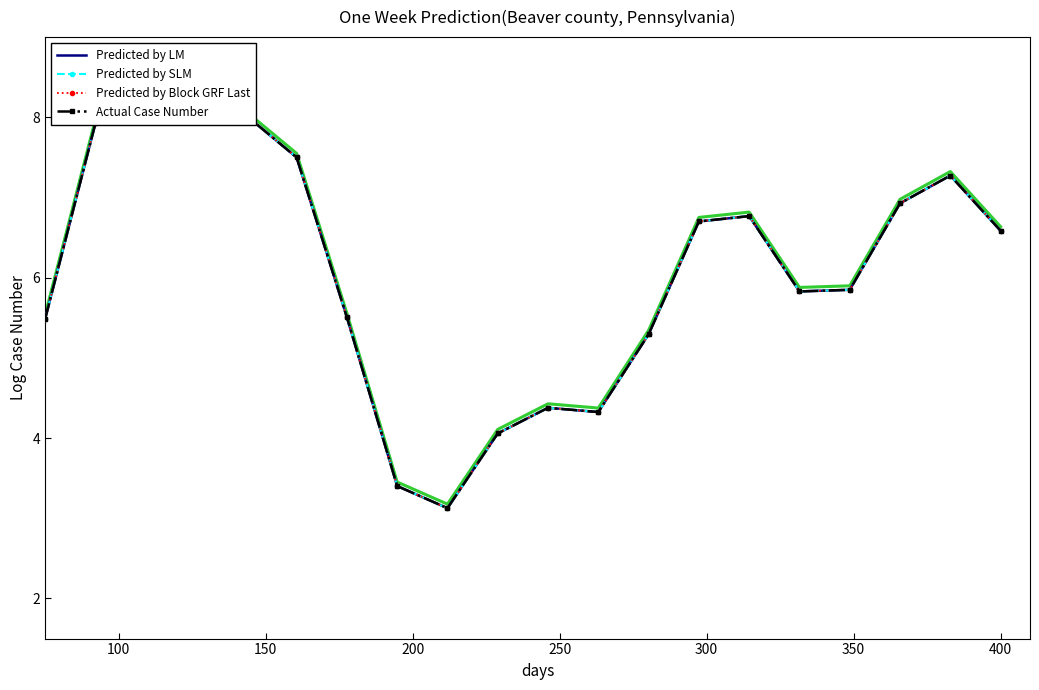

Count the number of data series in this chart.

4